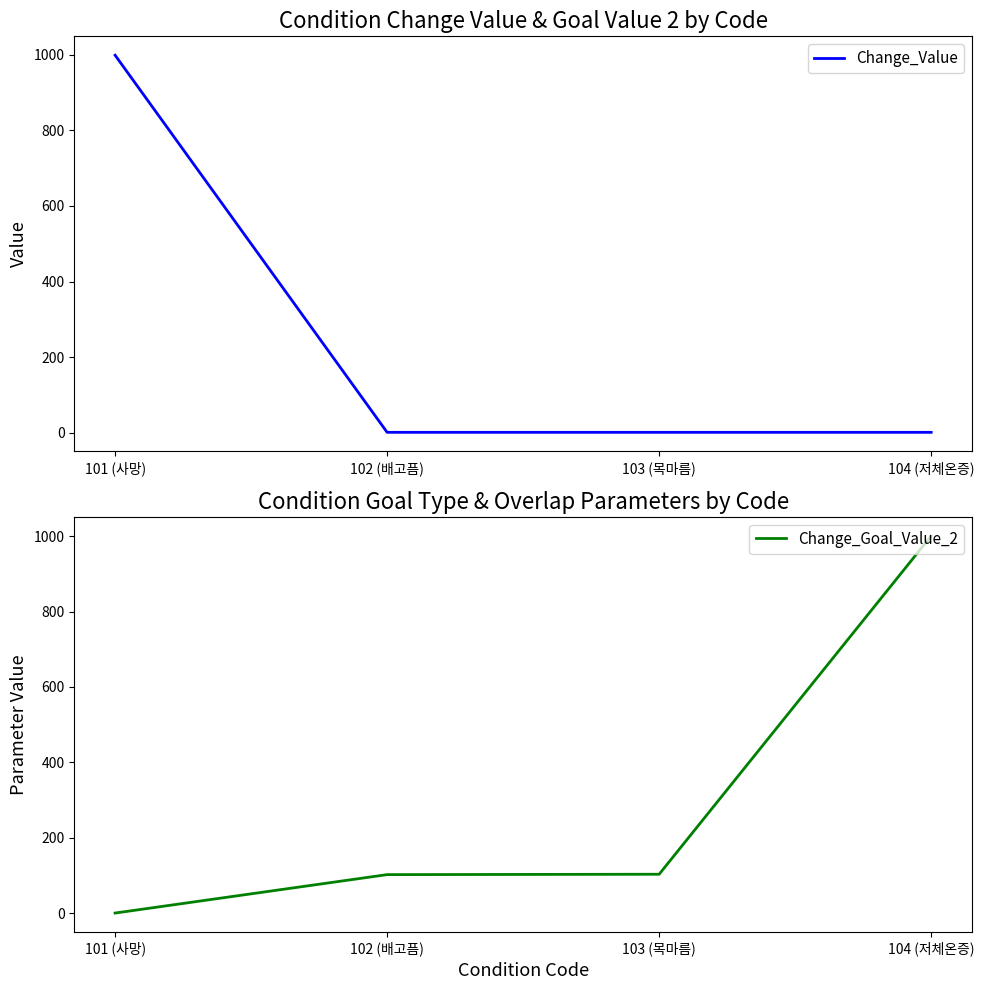

Reading right to left, transcribe all the data shown in this chart.

Change_Value: 1	1	1	999
Change_Goal_Value_2: 1001	103	102	0